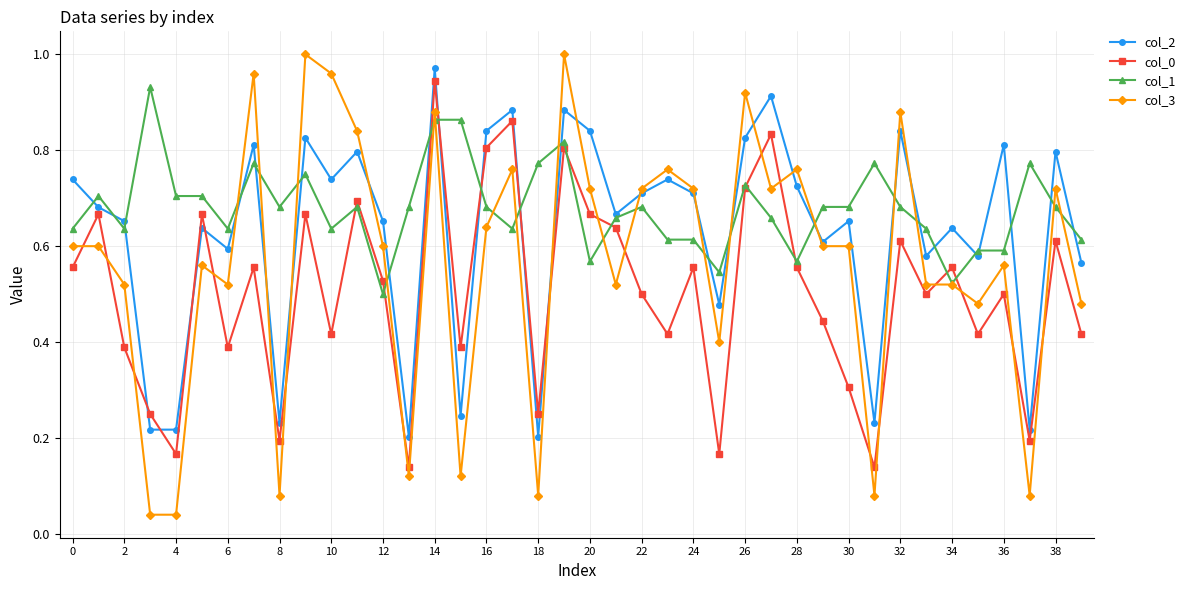

At how many categories does at least one series exceed 0?

40